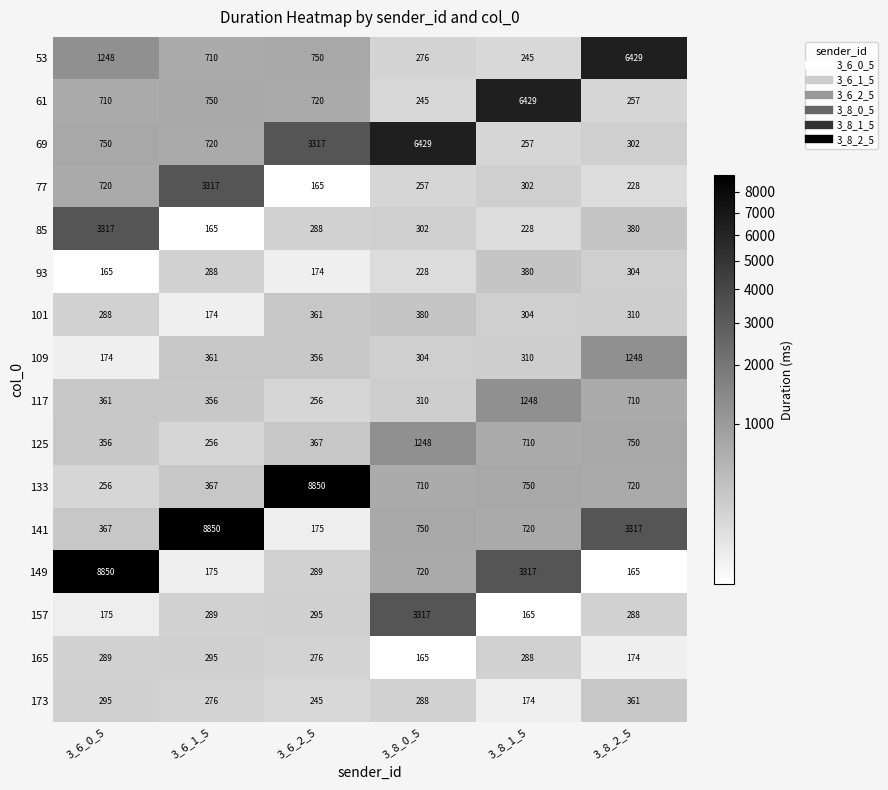

True or false: 69 has a value of 3317 at 3_6_2_5.

True